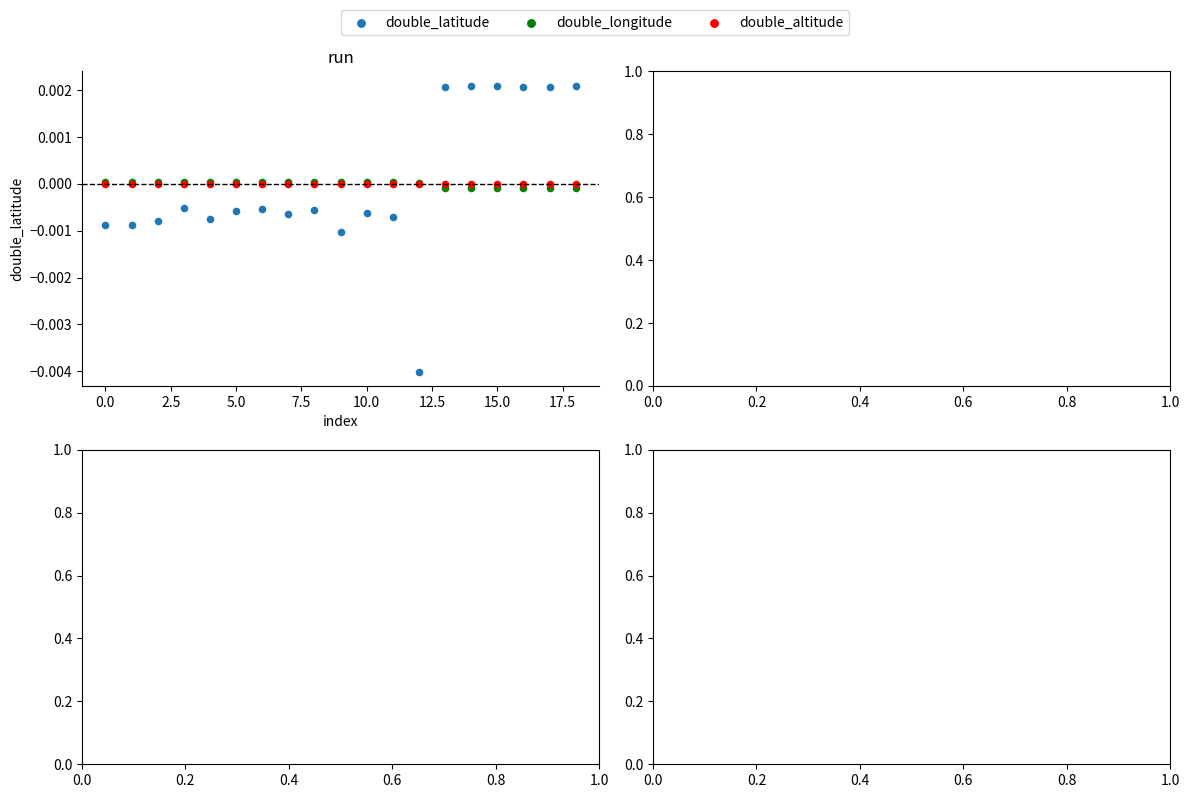

What are all the series names shown in the legend?

double_latitude, double_longitude, double_altitude